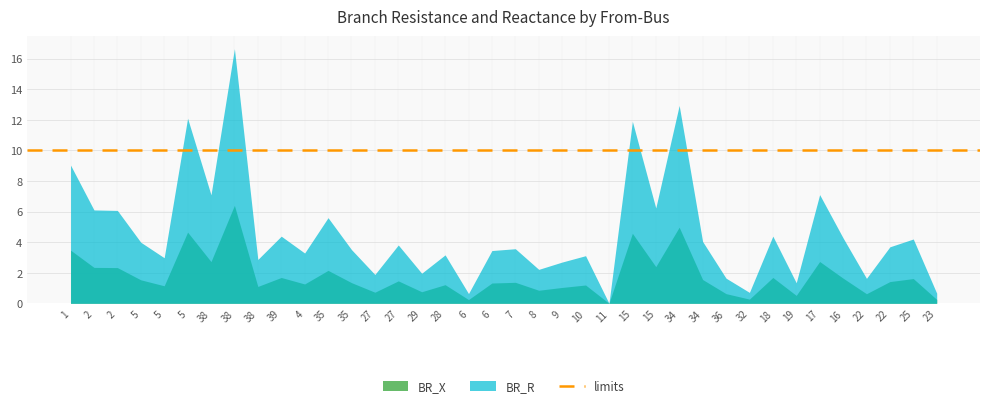

True or false: BR_R has more than 1 points higher than both neighbors.

True